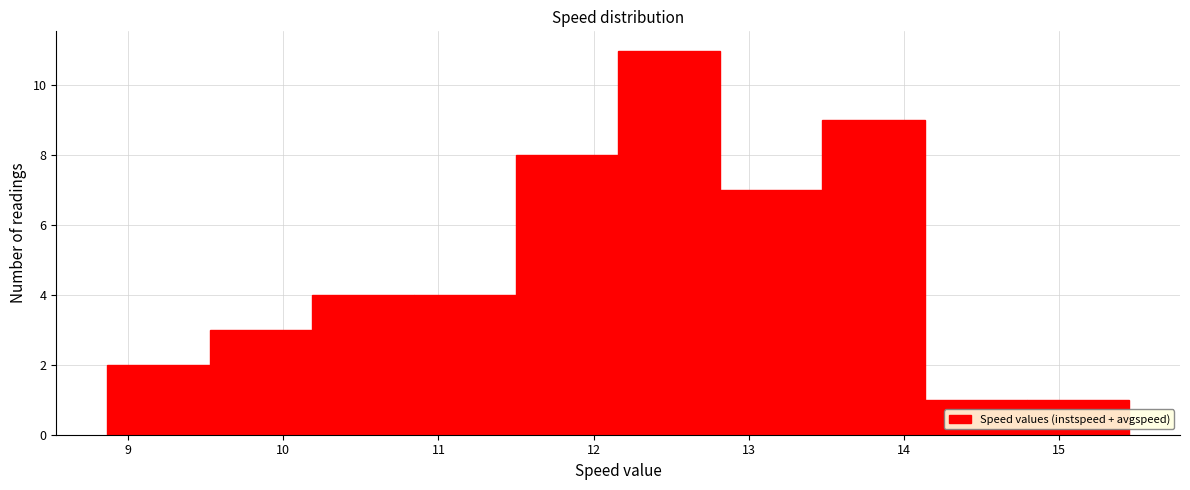

What is the height of the bar covering 9.5 to 10.2 on the x-axis? Neither the bar edges nor the heights are printed on the chart, so give them approximately, as read against the axes.

3